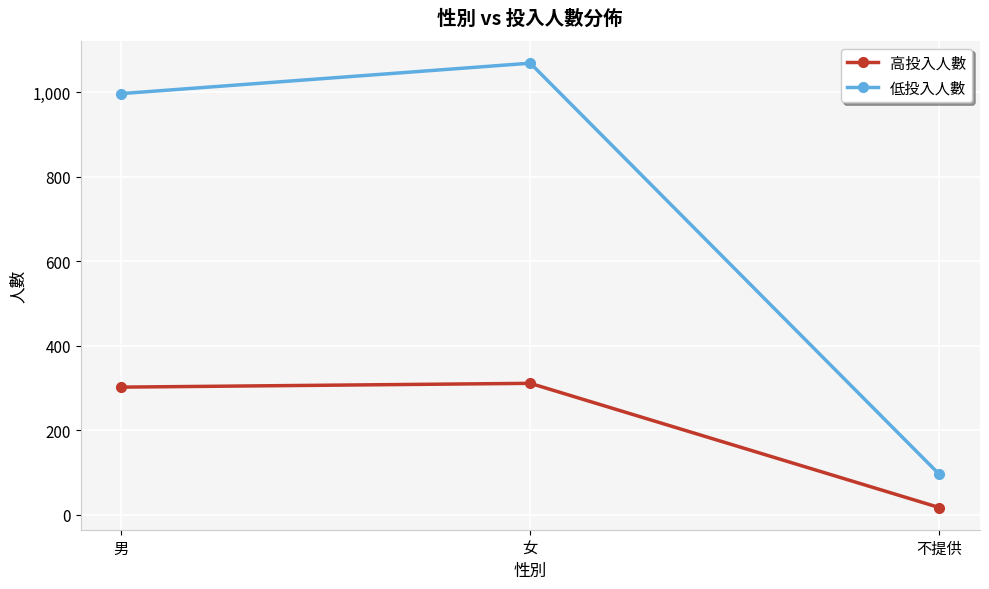

What is the label of the 2nd point from the right?

女